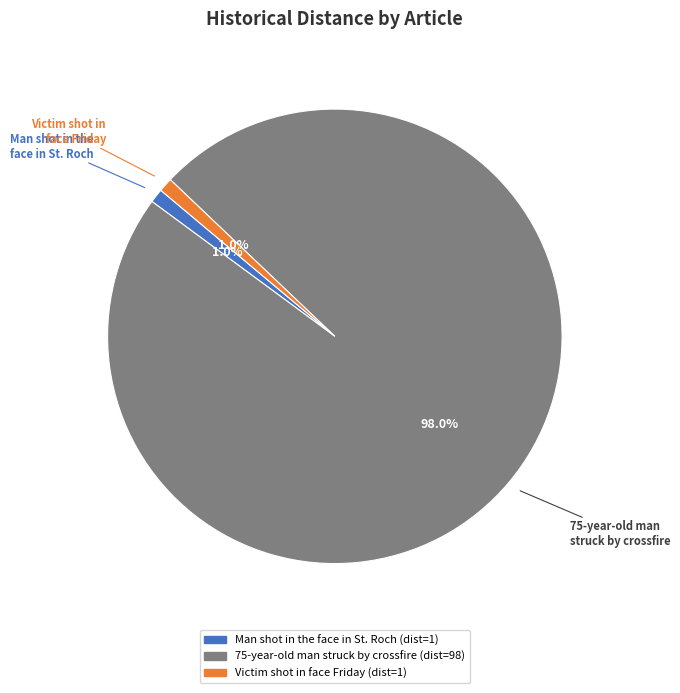

Is there a majority slice in this chart?

Yes